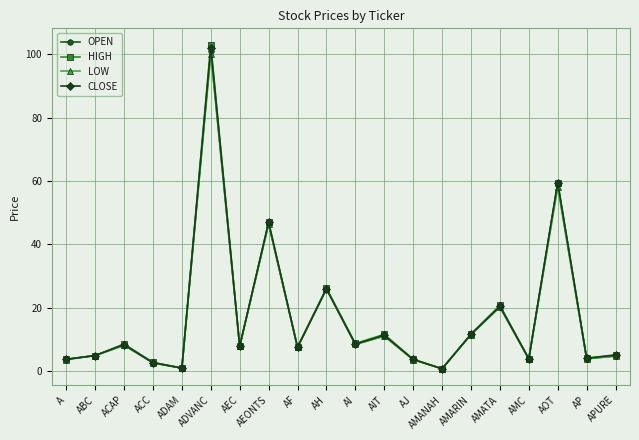

Read the OPEN value at AMC.

3.9